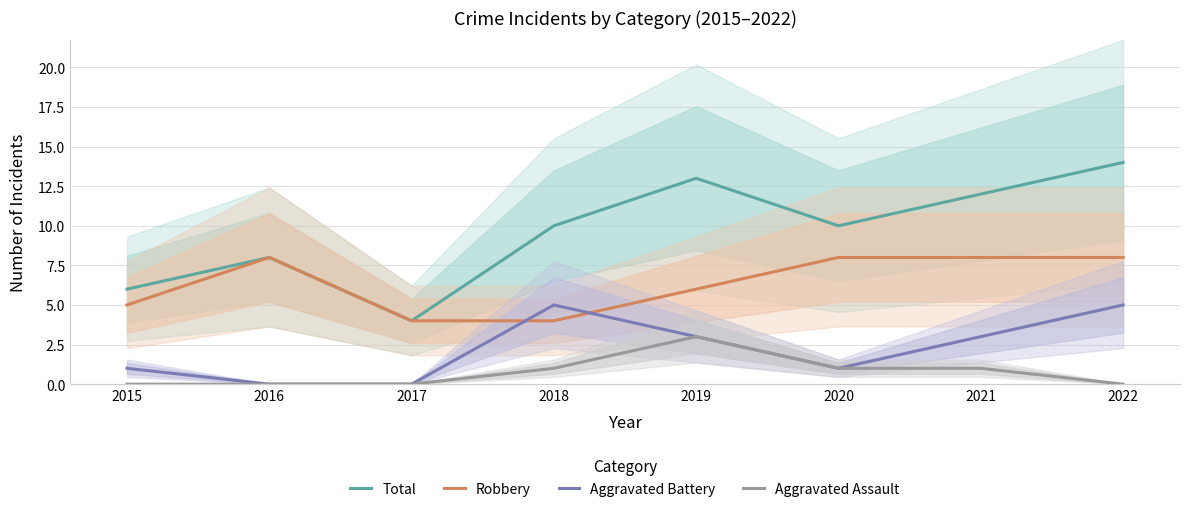

In Robbery, how many points are higher than both neighbors (excluding endpoints)?

1